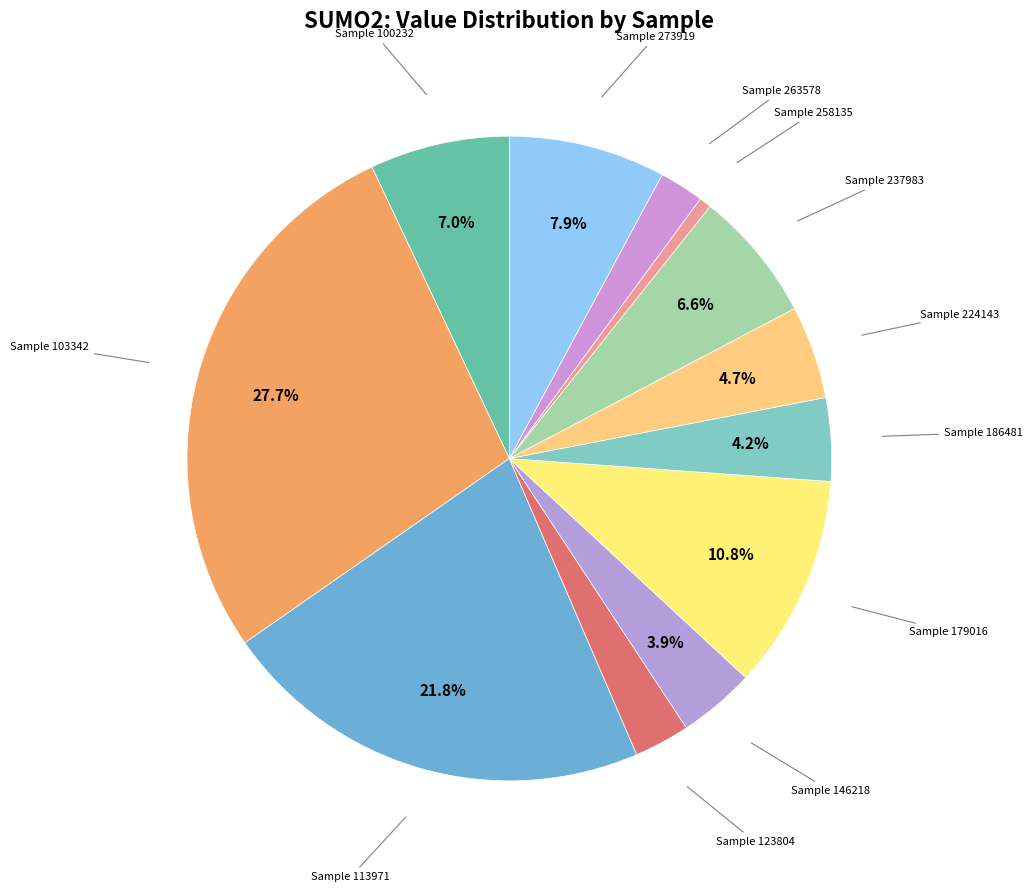

How many segments does this pie chart have?

12